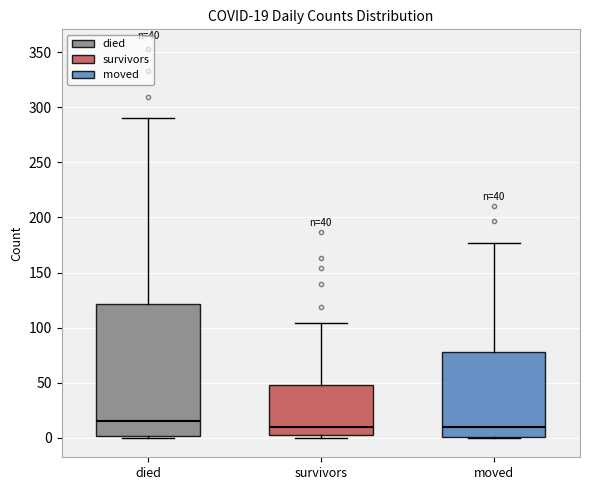

Comparing the boxes themselves (not the whiskers), which one is the tallest?

died